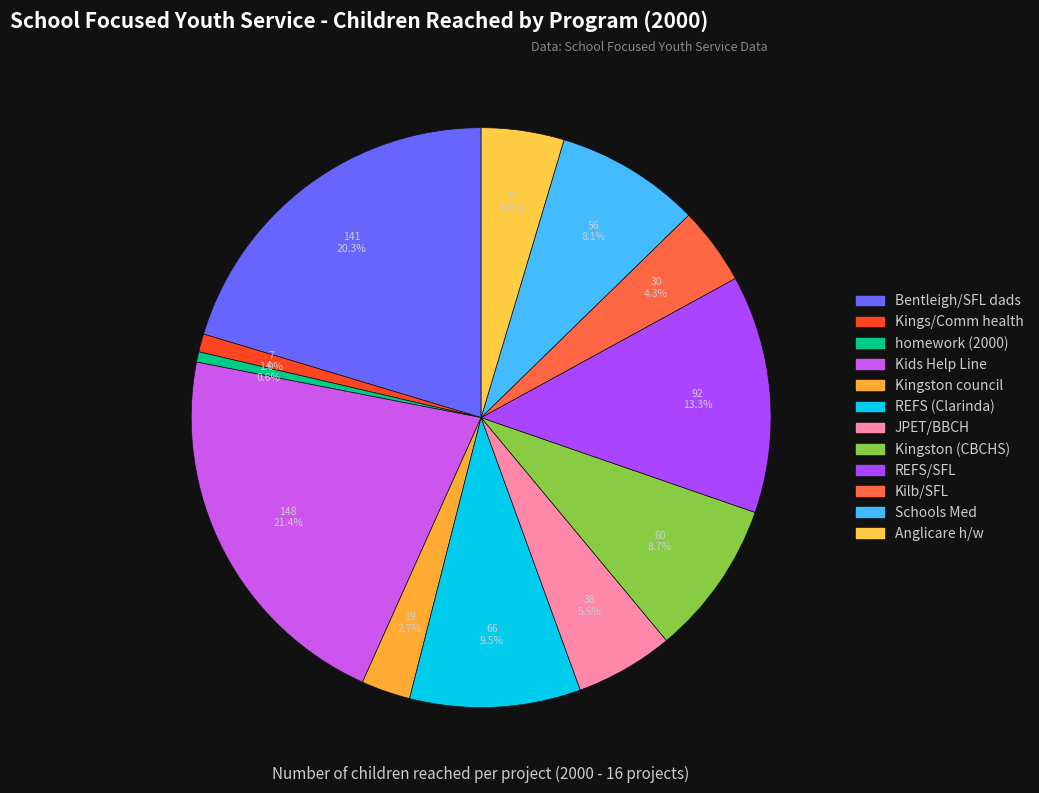

Between REFS (Clarinda) and Kids Help Line, which is larger?

Kids Help Line